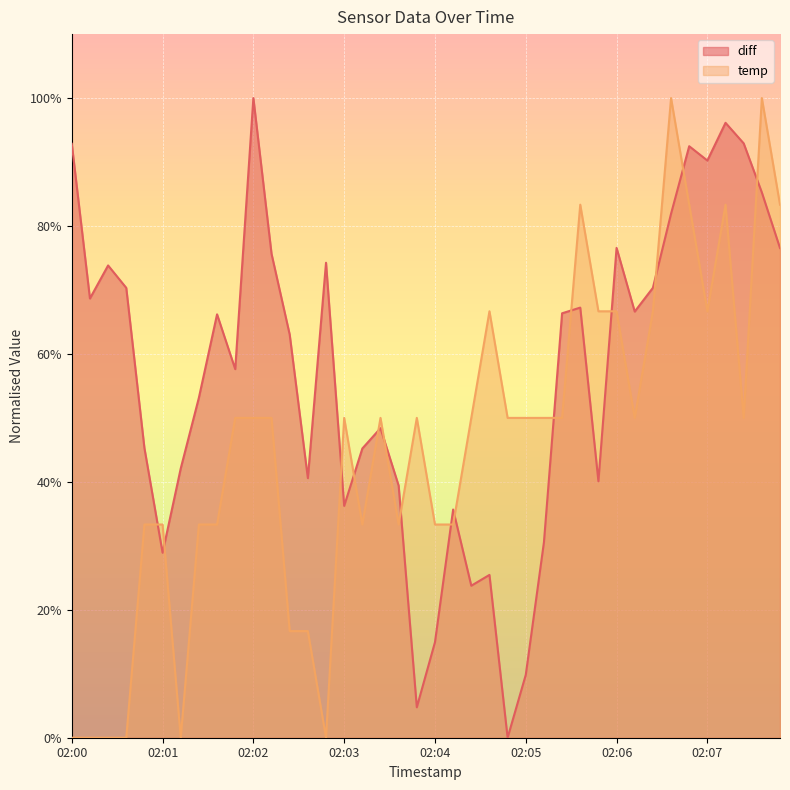

Is it true that diff equals 1.3 at 02:08?

False